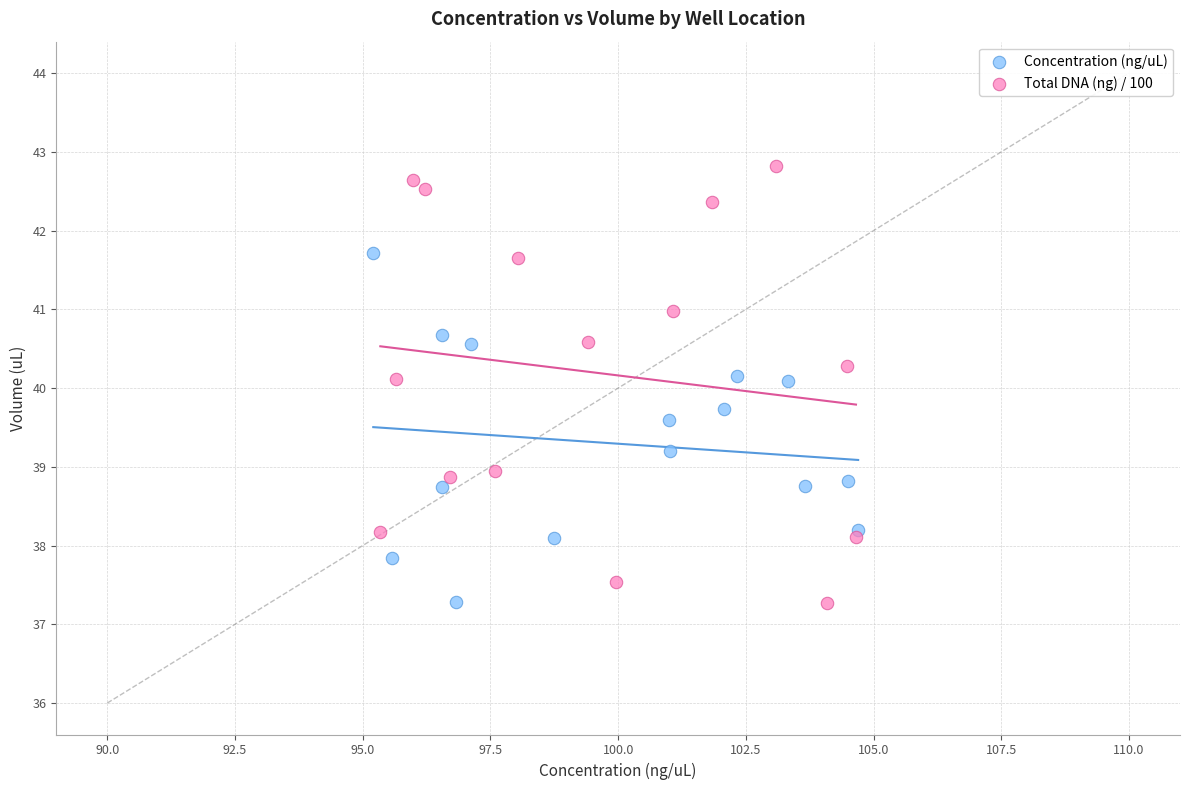

Which series has the widest spread of Y values?

Total DNA (ng) / 100